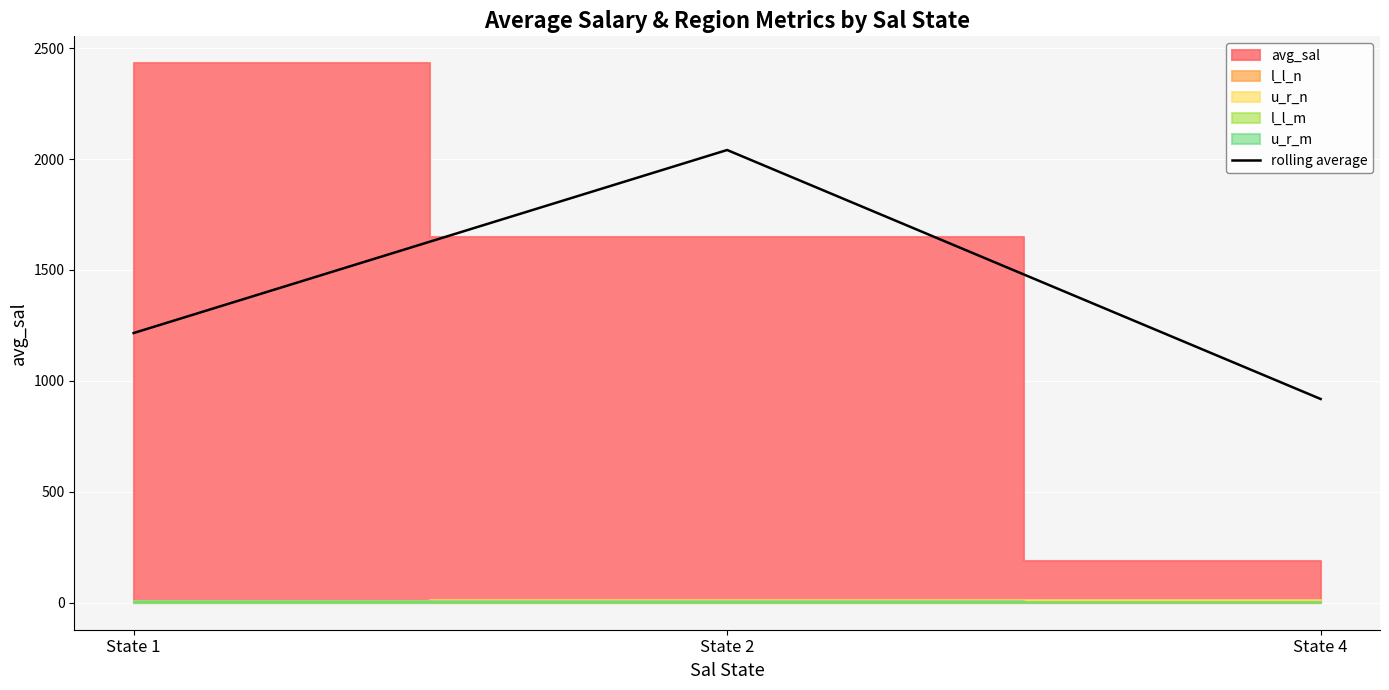

Reading left to right, what are all the values shown in this chart?

1215.7	2040.7	918.4